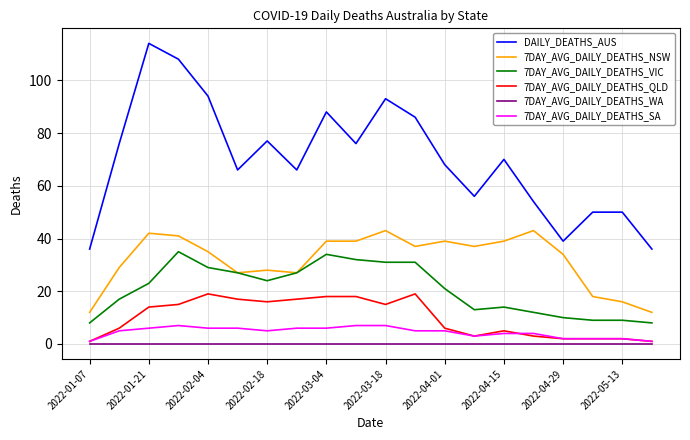

Rank the series by their maximum value, from highest to lowest.

DAILY_DEATHS_AUS, 7DAY_AVG_DAILY_DEATHS_NSW, 7DAY_AVG_DAILY_DEATHS_VIC, 7DAY_AVG_DAILY_DEATHS_QLD, 7DAY_AVG_DAILY_DEATHS_SA, 7DAY_AVG_DAILY_DEATHS_WA